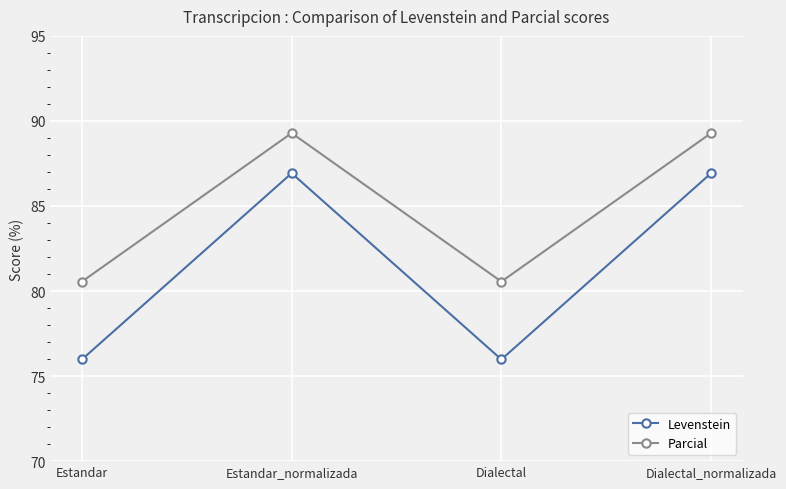

What is the value of the Parcial point at the 4th from the left?

89.3